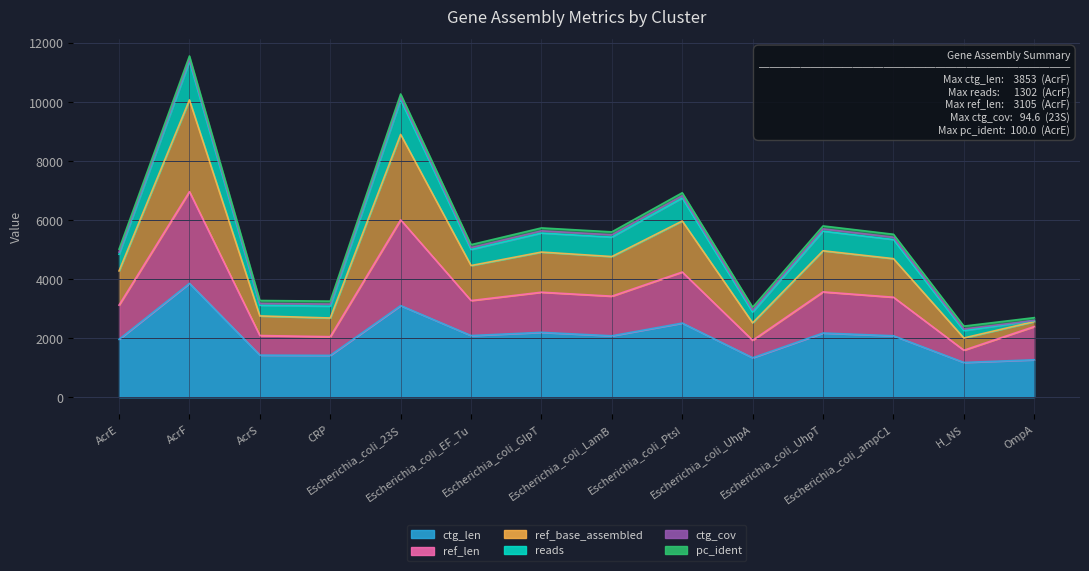

At how many categories does at least one series exceed 11294?

1